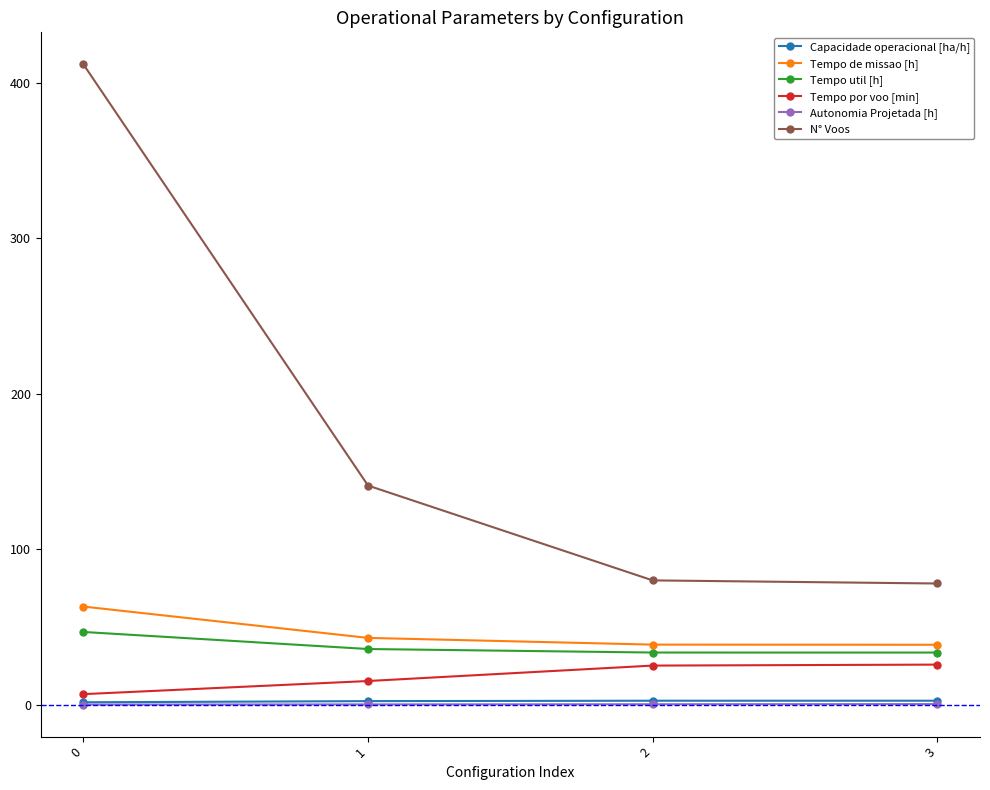

True or false: Tempo de missao [h] has a value of 43.0 at 1.

True